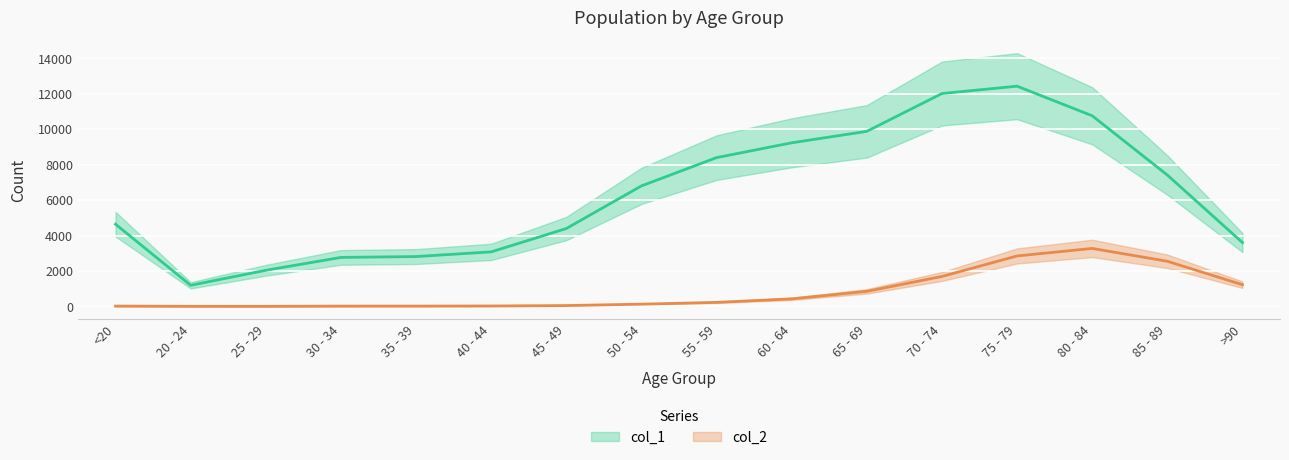

Where is the first local minimum for col_1?

20 - 24